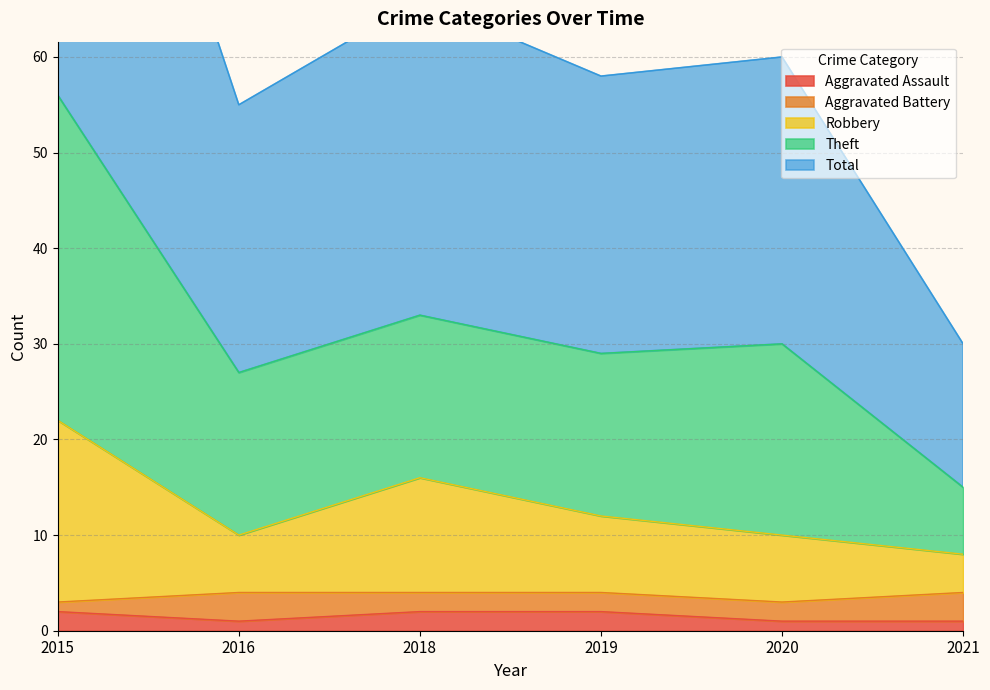

What is the sum of all Total values?

190